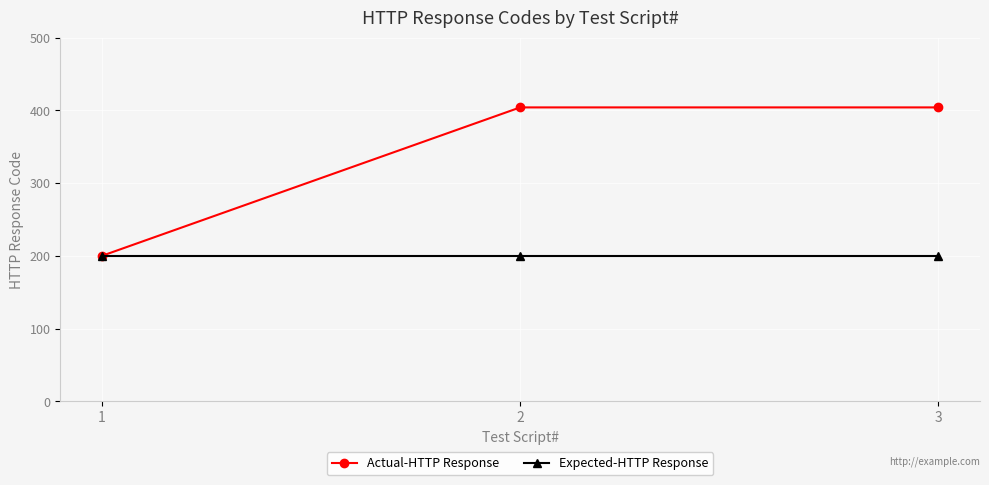

What is the greatest value displayed?

404